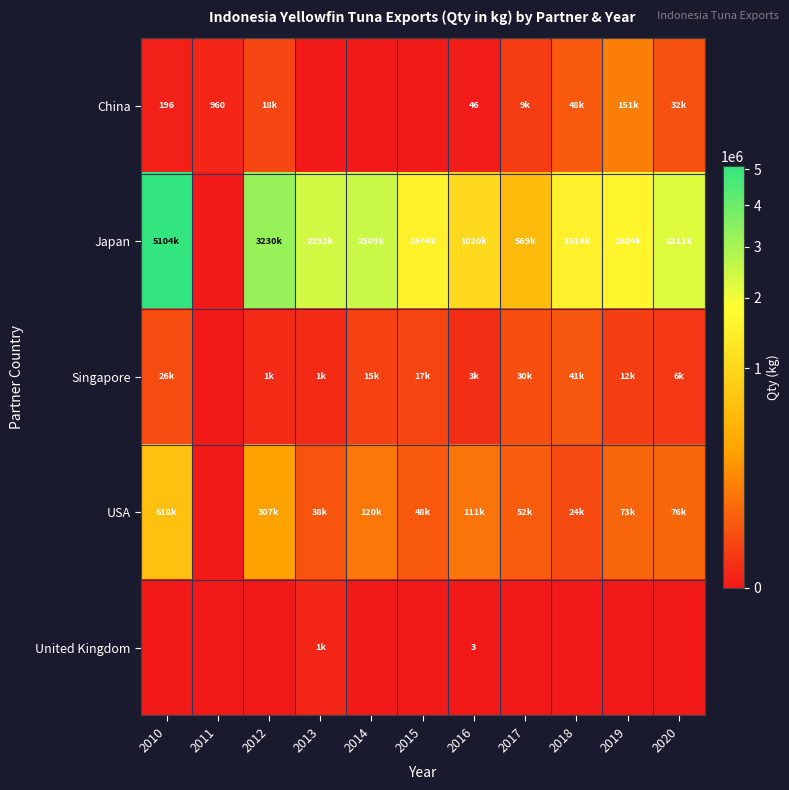

Which category has the highest value across all series?

2010